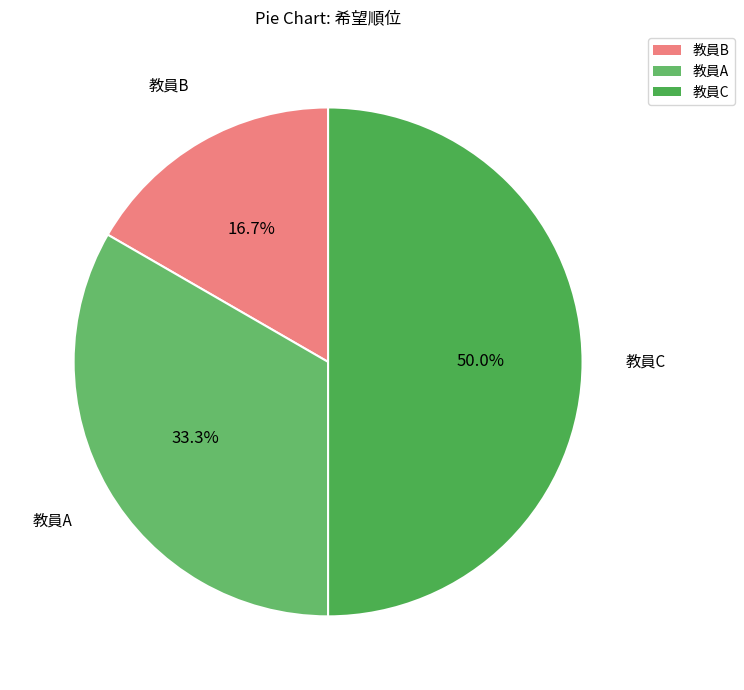

To the nearest percent, what is the difference between the 教員B and 教員A slice percentages?

17%